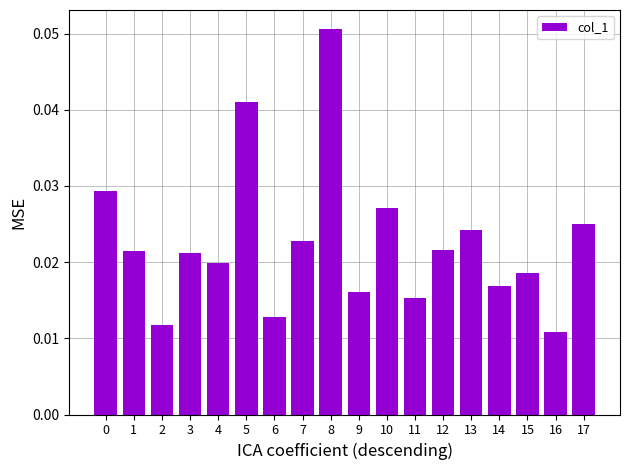

How many values are between 0 and 1?

18